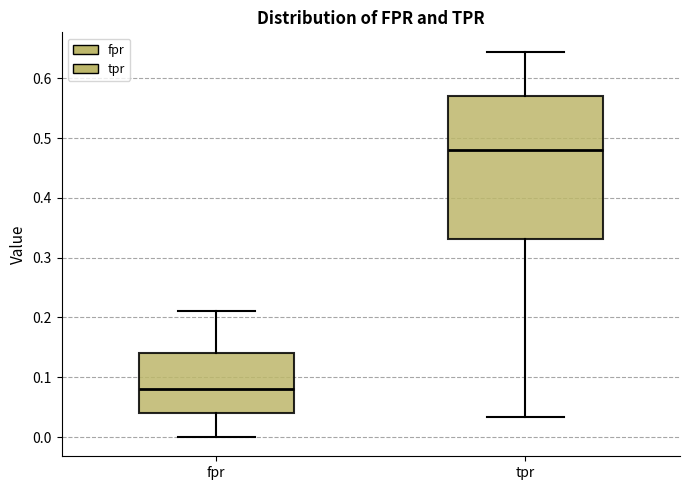

Comparing the boxes themselves (not the whiskers), which one is the tallest?

tpr